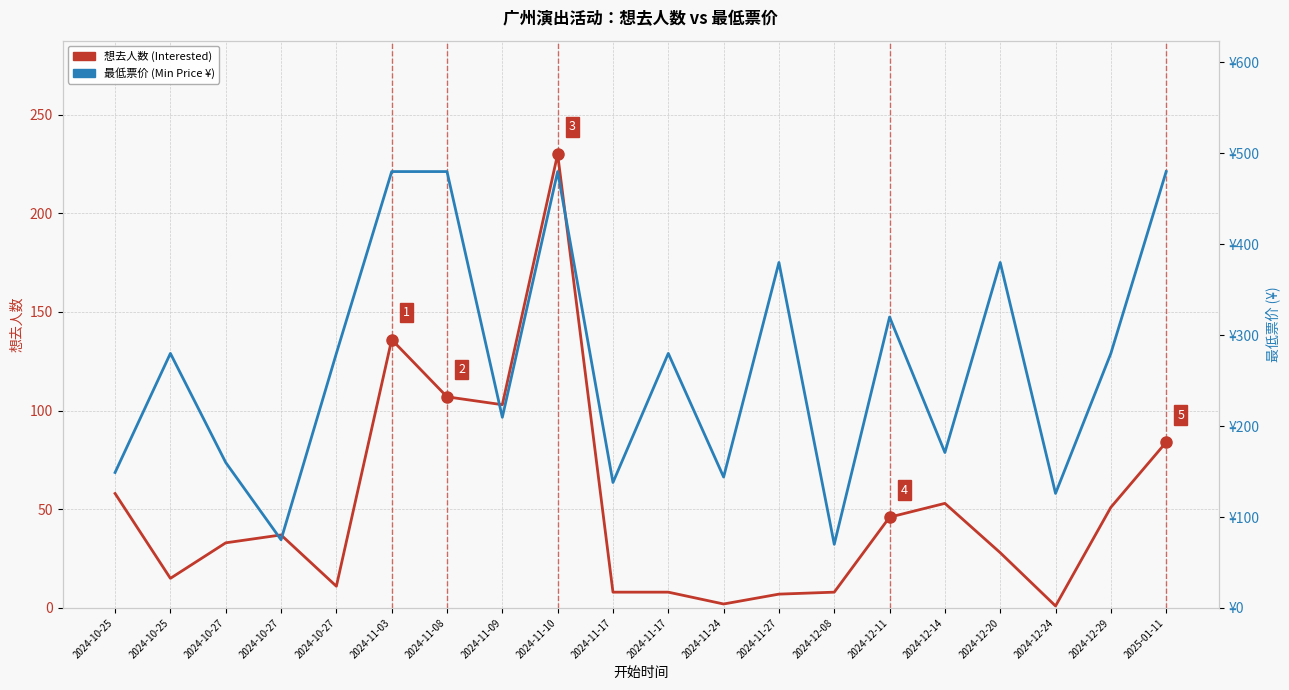

True or false: 想去人数 (Interested) has more than 1 interior local peaks.

True